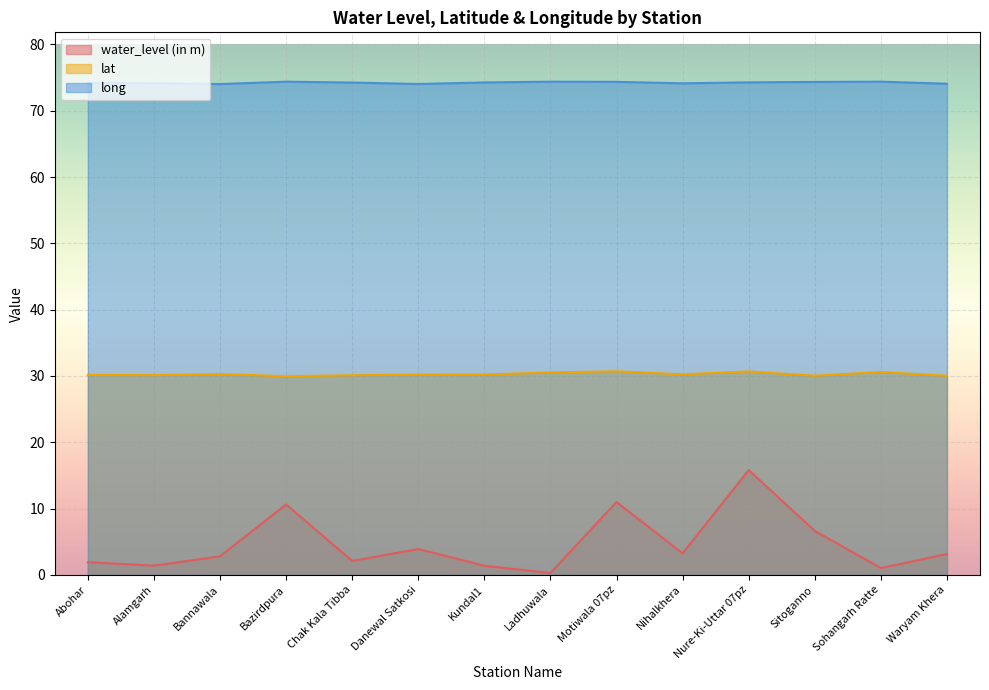

Reading right to left, transcribe all the data shown in this chart.

water_level (in m): Waryam Khera=3.1	Sohangarh Ratte=1.0	Sitoganno=6.6	Nure-Ki-Uttar 07pz=15.8	Nihalkhera=3.2	Motiwala 07pz=11.0	Ladhuwala=0.3	Kundal1=1.4	Danewal Satkosi=3.9	Chak Kala Tibba=2.1	Bazirdpura=10.6	Bannawala=2.8	Alamgarh=1.4	Abohar=1.9
lat: Waryam Khera=30.0	Sohangarh Ratte=30.6	Sitoganno=30.0	Nure-Ki-Uttar 07pz=30.7	Nihalkhera=30.2	Motiwala 07pz=30.7	Ladhuwala=30.5	Kundal1=30.2	Danewal Satkosi=30.2	Chak Kala Tibba=30.1	Bazirdpura=30.0	Bannawala=30.3	Alamgarh=30.1	Abohar=30.1
long: Waryam Khera=74.1	Sohangarh Ratte=74.4	Sitoganno=74.3	Nure-Ki-Uttar 07pz=74.3	Nihalkhera=74.1	Motiwala 07pz=74.4	Ladhuwala=74.4	Kundal1=74.3	Danewal Satkosi=74.0	Chak Kala Tibba=74.3	Bazirdpura=74.4	Bannawala=74.0	Alamgarh=74.2	Abohar=74.2